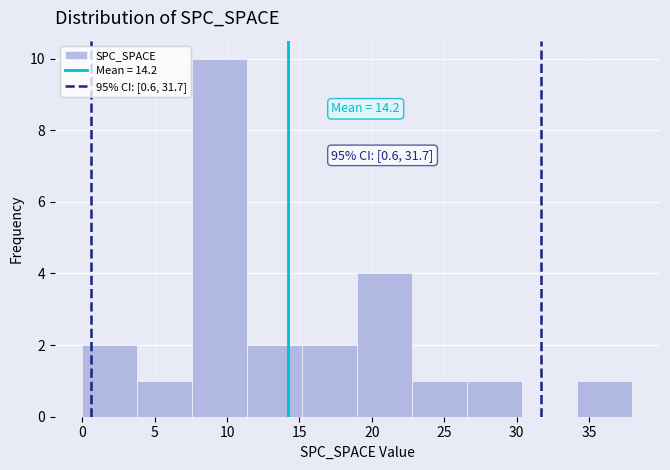

Which range on the x-axis has the tallest bar?

7.6 to 11.4